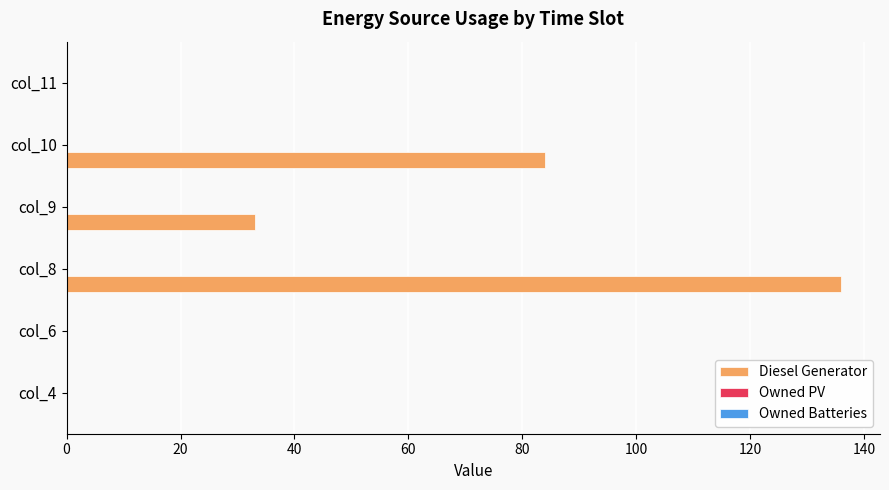

What is the maximum value shown in the chart?

136